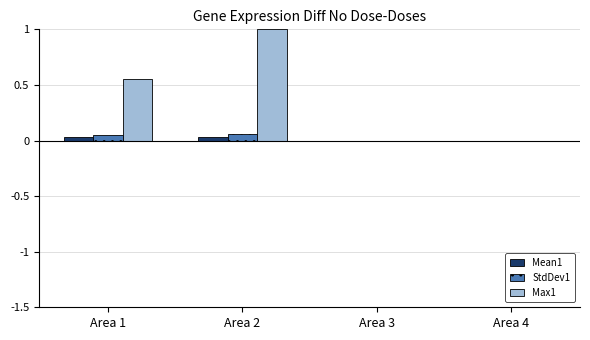

Does the chart contain stacked bars?

No